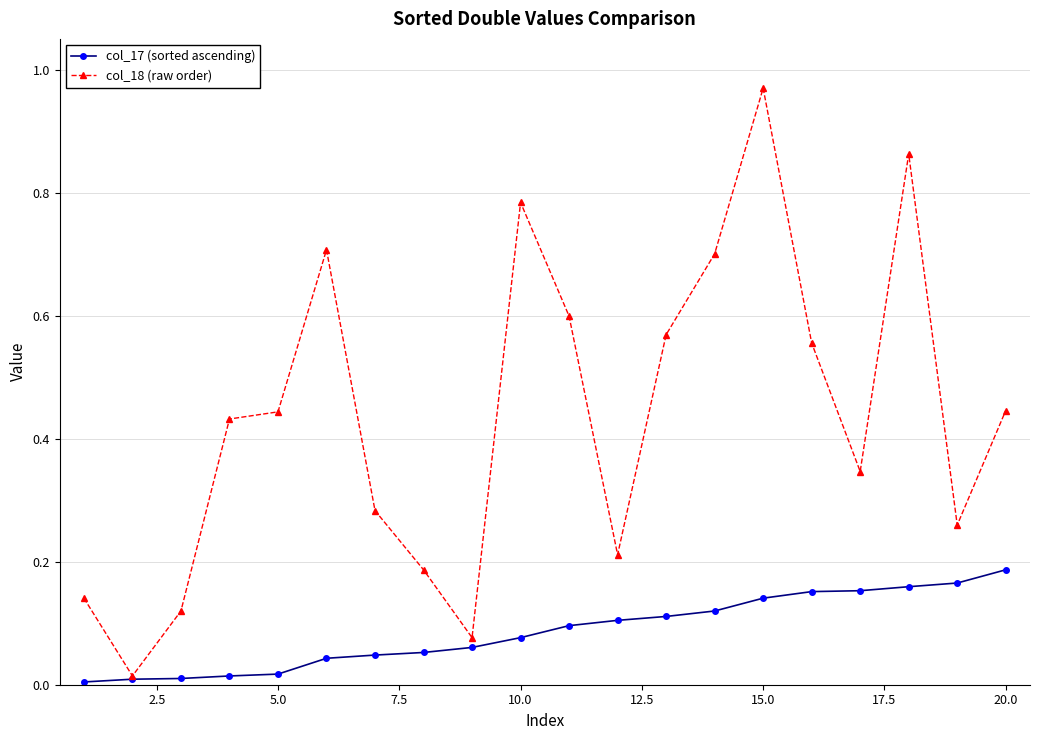

At how many categories does at least one series exceed 0?

20